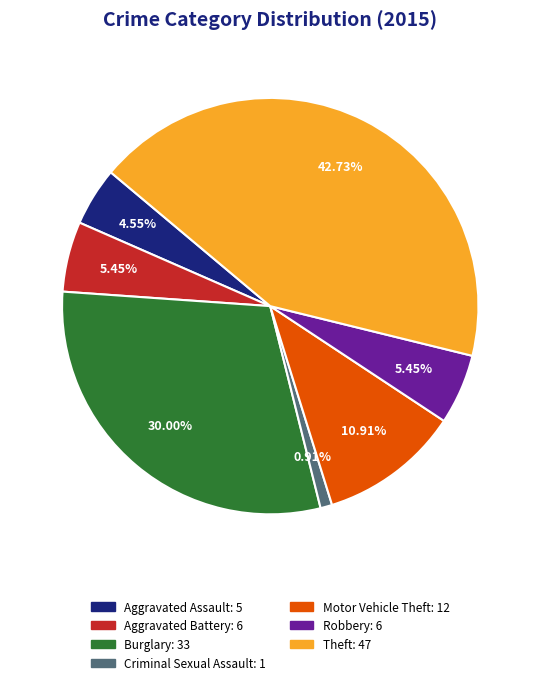

To the nearest percent, what is the difference between the largest and smallest slice percentages?

42%